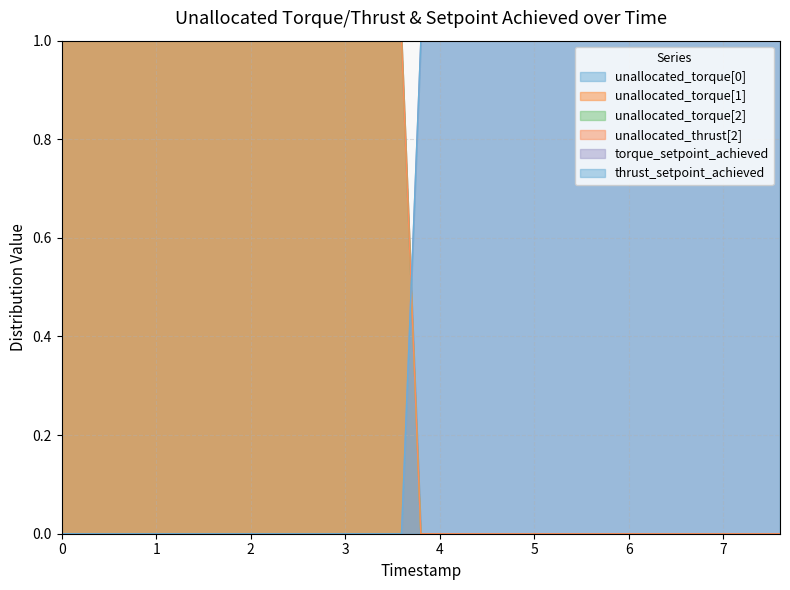

True or false: unallocated_thrust[2] has more than 1 points higher than both neighbors.

False